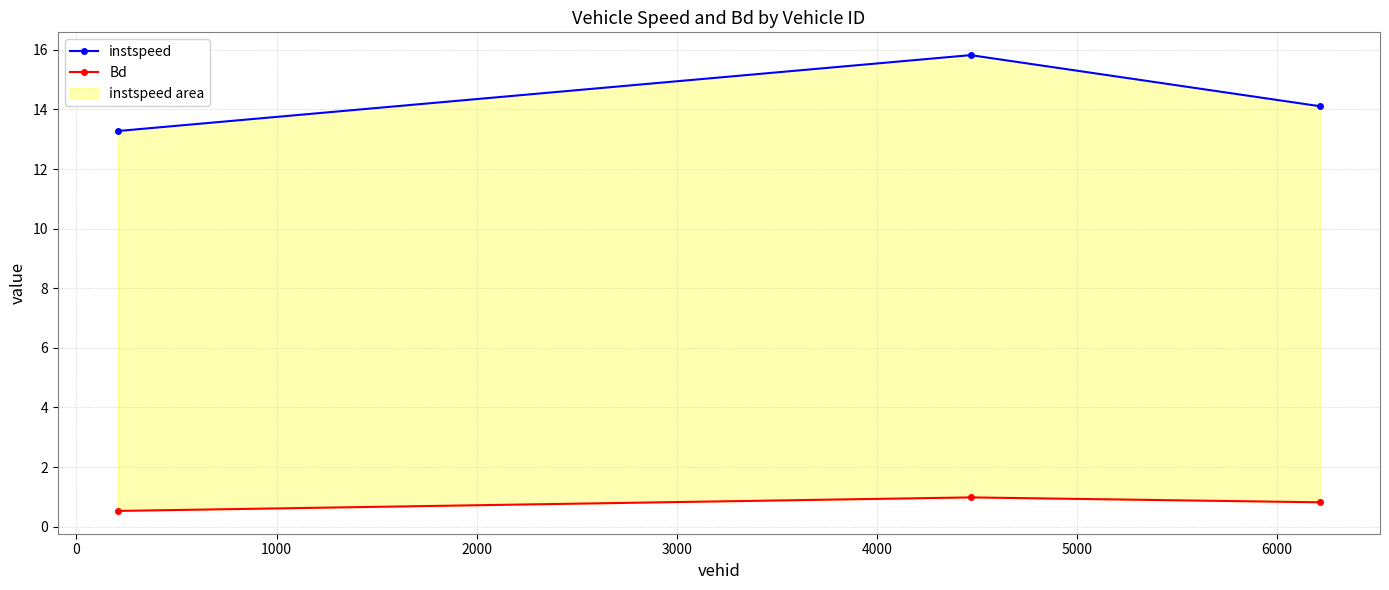

Is the value of Bd at −1000 greater than the value of instspeed at 0?

No